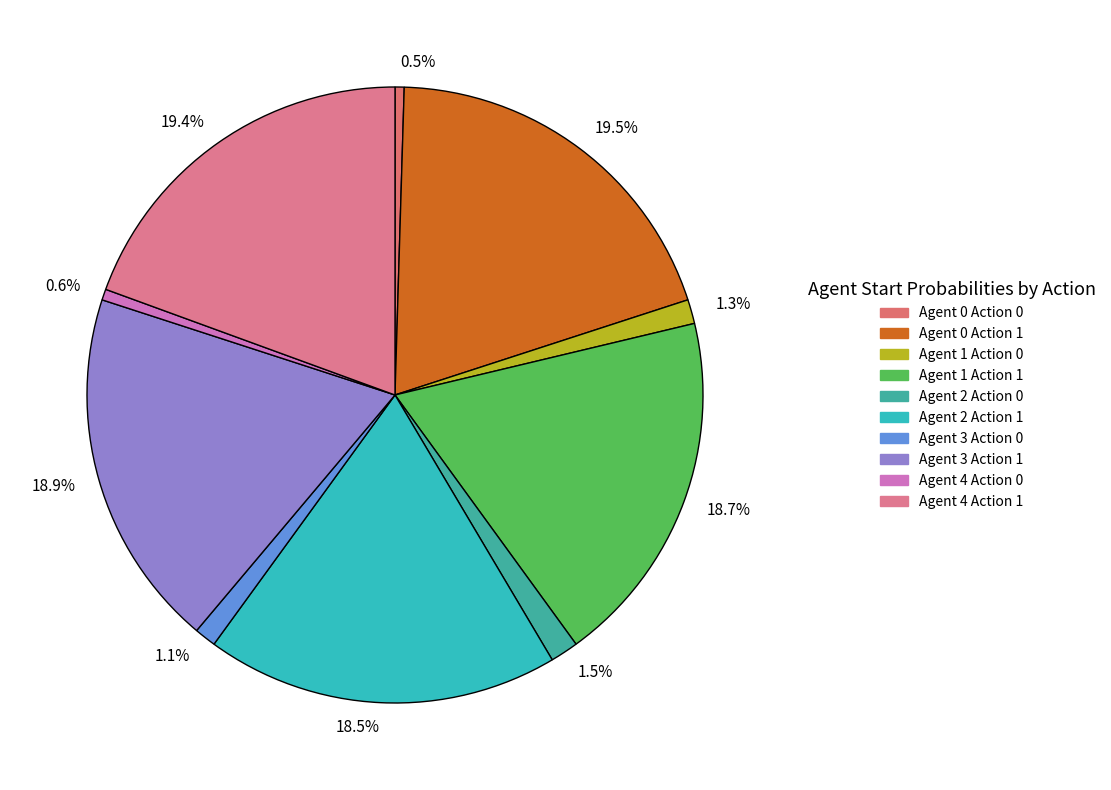

Is there any slice that represents more than half of the pie?

No